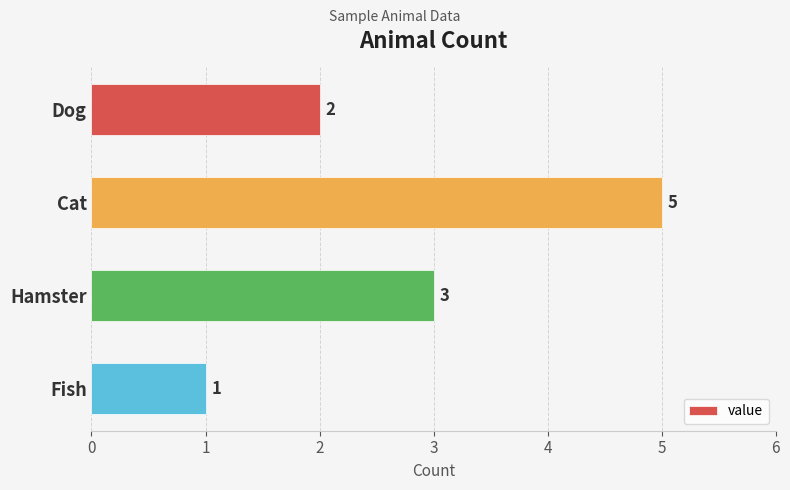

Count the values in the range 2 to 5.

3